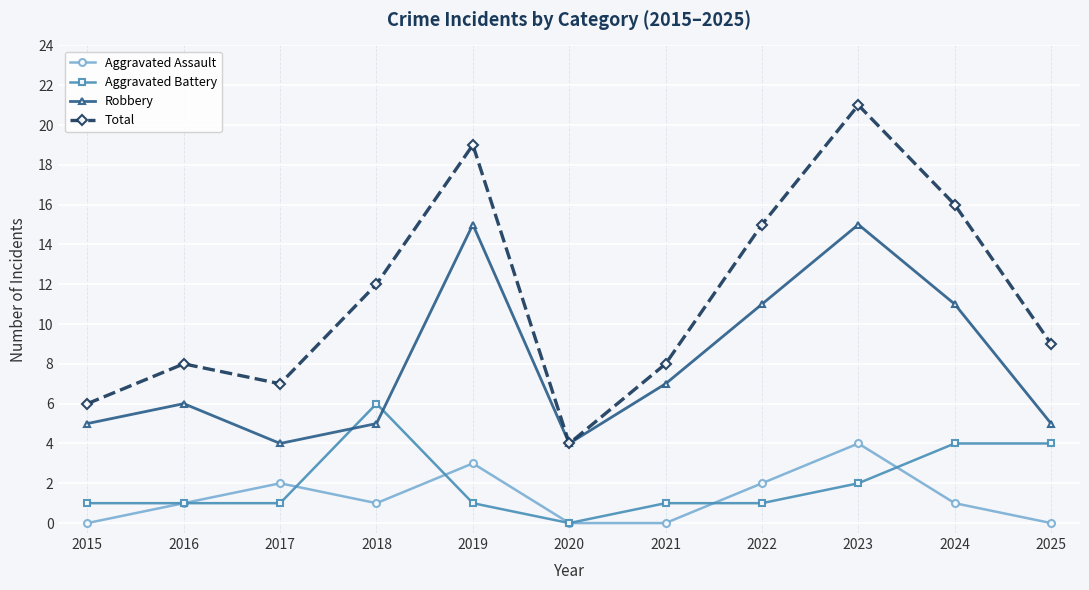

Is it true that Robbery equals 11 at 2022?

True